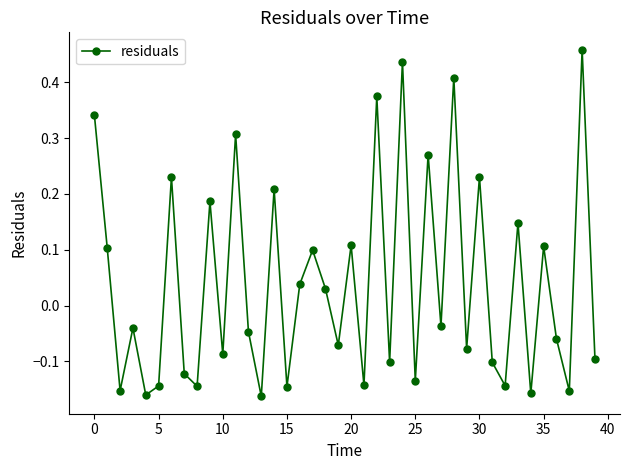

What is the sum of all values?

1.6